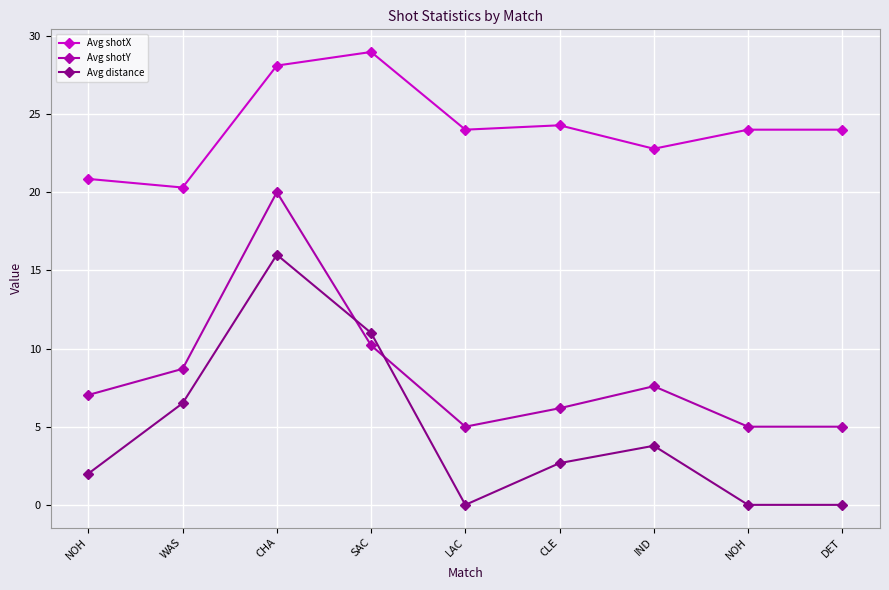

True or false: Avg shotY and Avg shotX intersect in this chart.

False